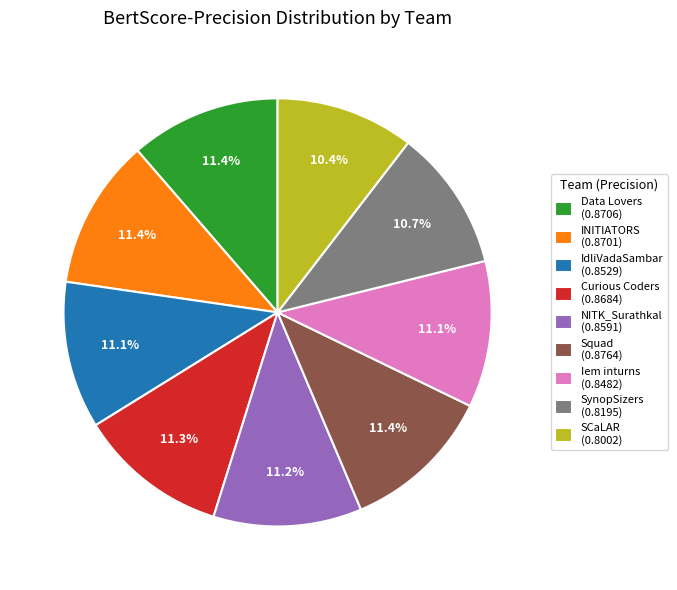

Is there a majority slice in this chart?

No